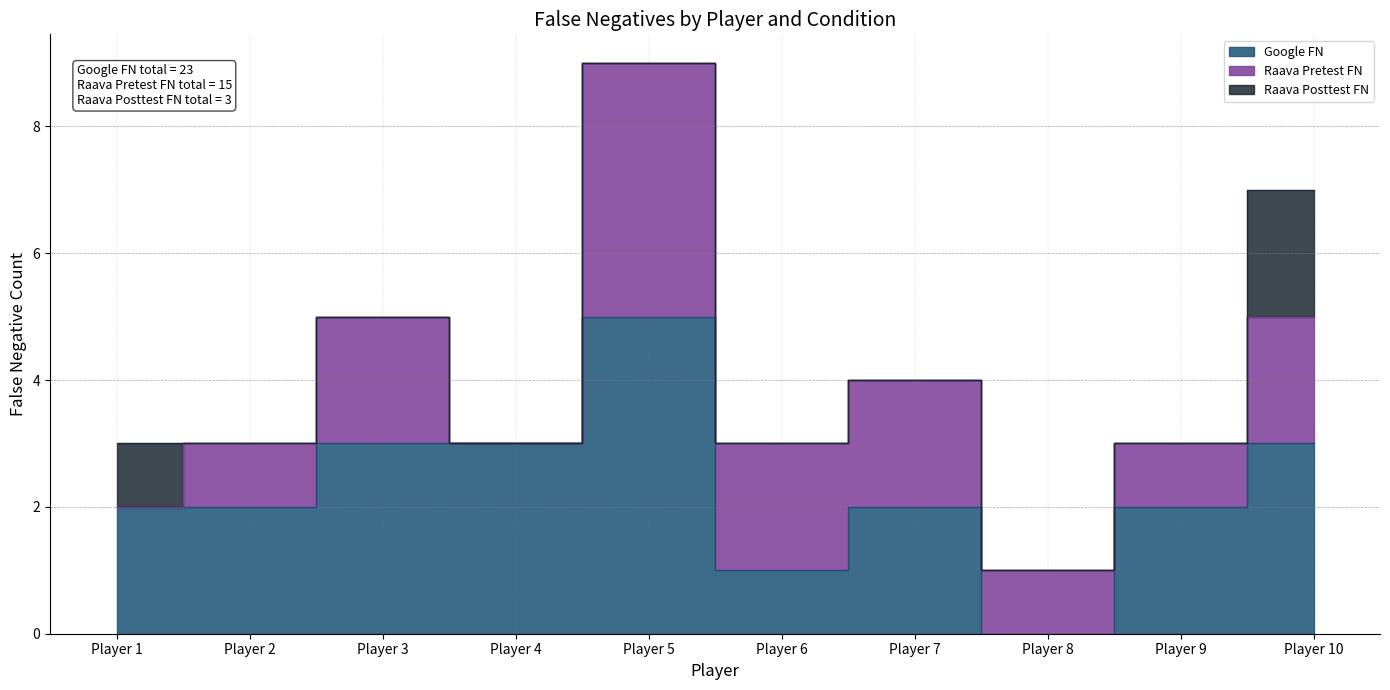

What is the difference between the maximum and second lowest values in the Raava Pretest FN series?

4